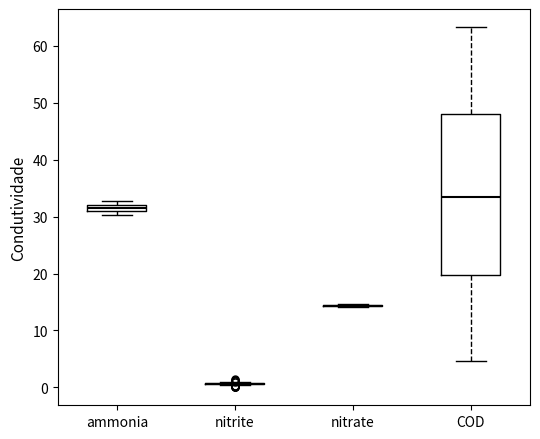

Comparing the boxes themselves (not the whiskers), which one is the tallest?

COD